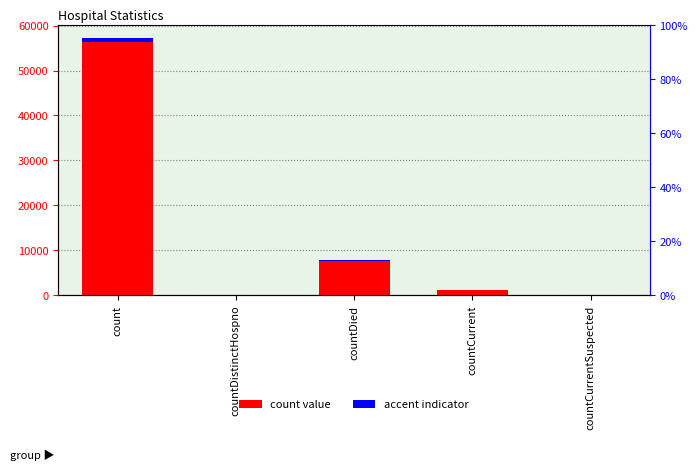

What is the difference between the values at countCurrent and count?

55167